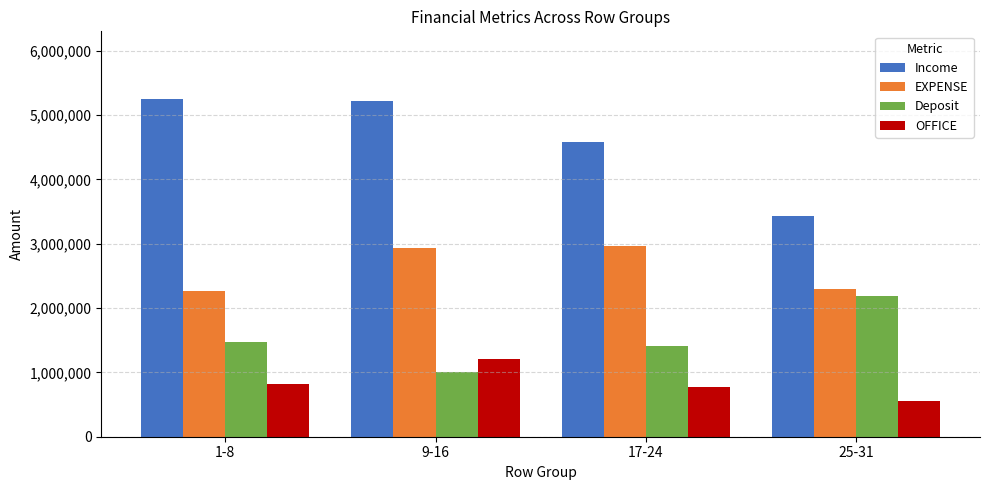

How many series are shown in this chart?

4